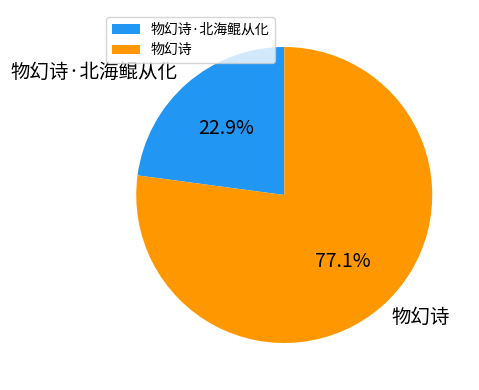

Is it true that 物幻诗·北海鲲从化 is 23% of the pie?

True